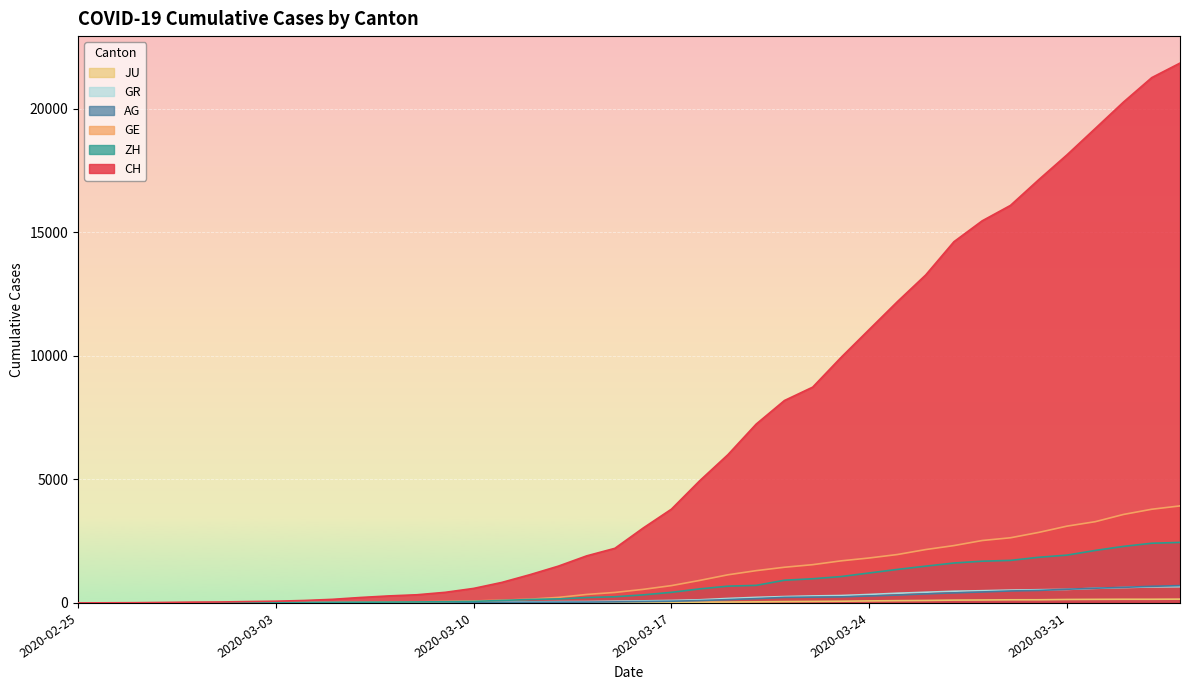

What position from the left is 2020-03-12?

17